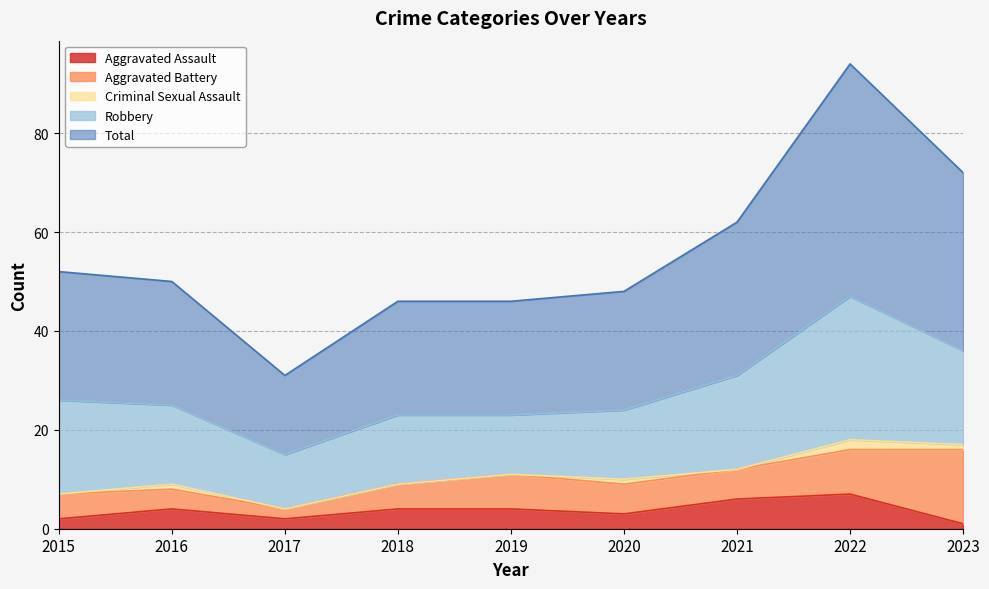

What is the sum of the Aggravated Battery values at 2023 and 2017?

17